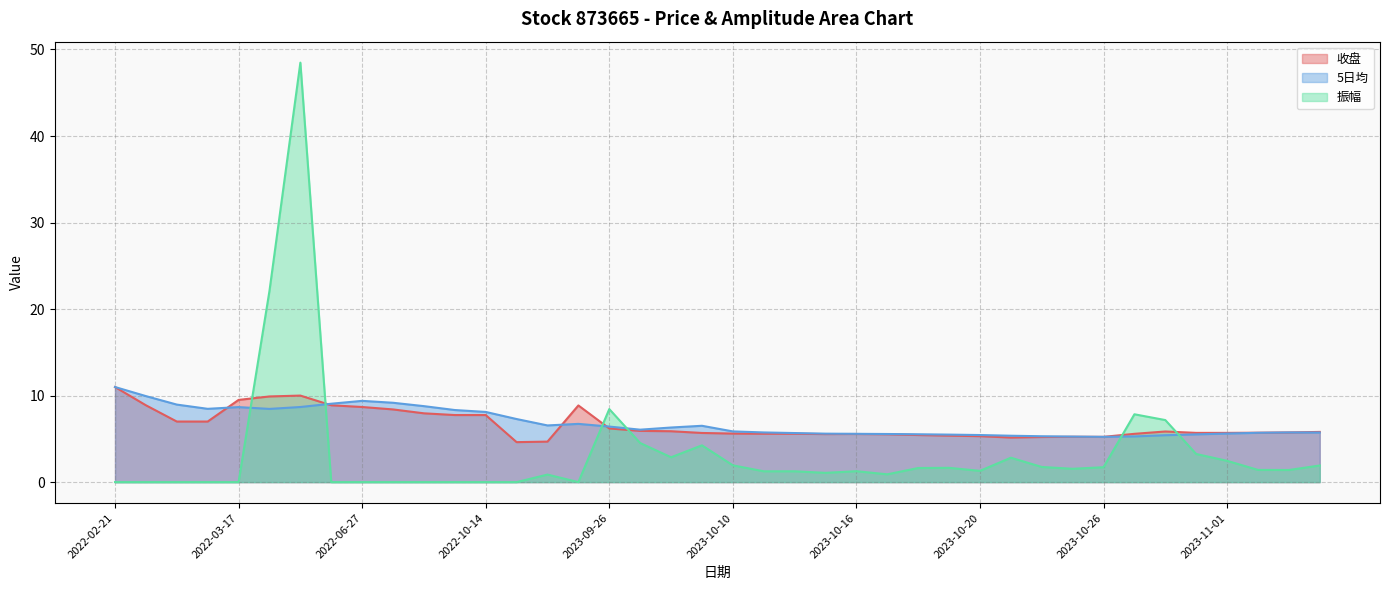

How many interior local peaks does the 5日均 series have?

5